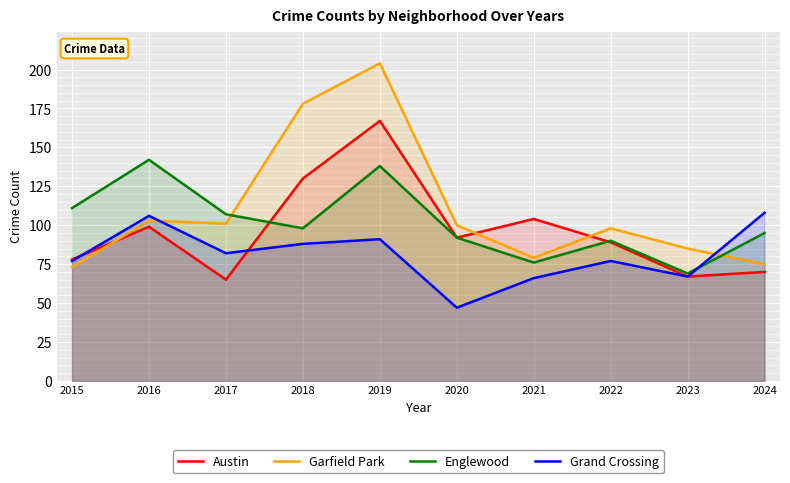

What is the difference between the Austin values at 2024 and 2018?

60